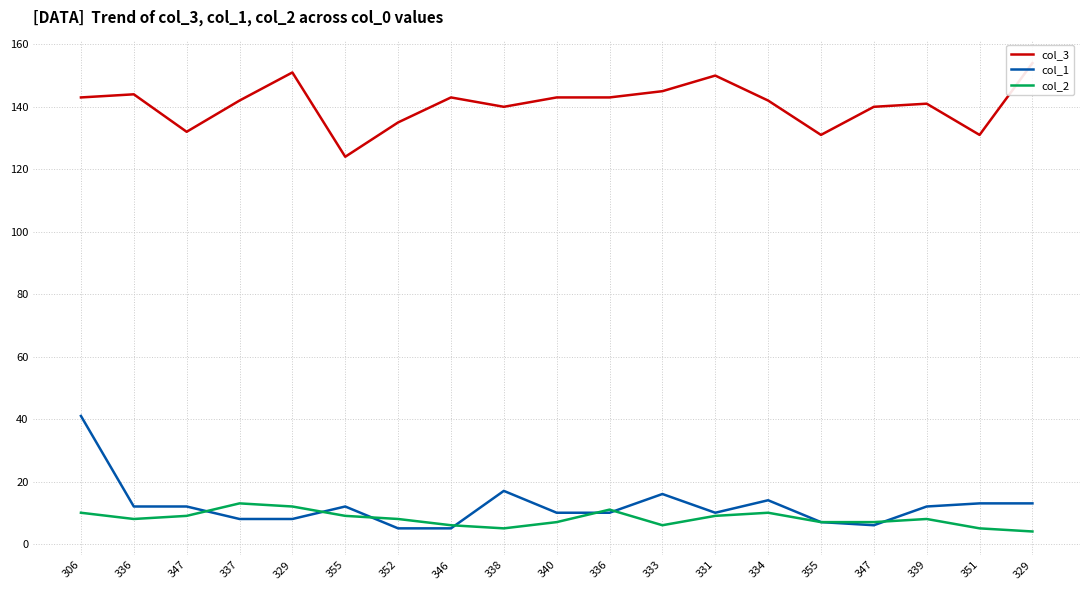

True or false: col_3 has a value of 124 at 355.

True